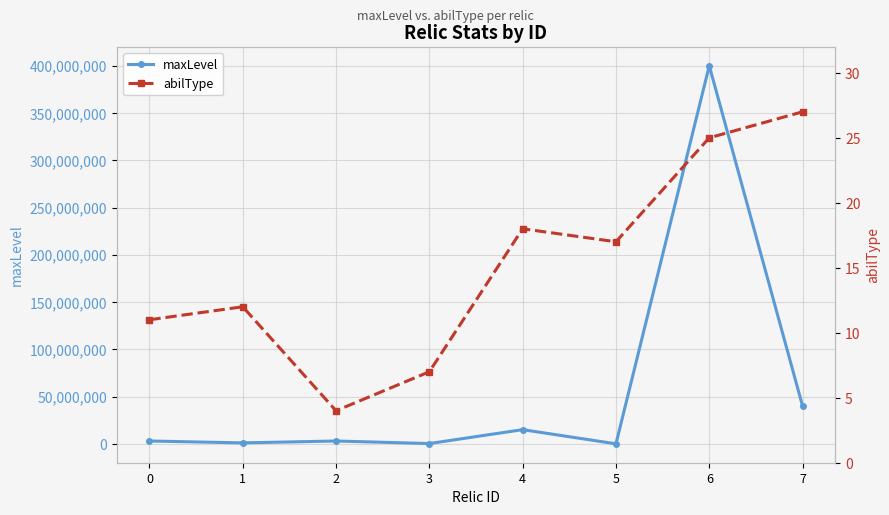

What is the average value of the maxLevel series?

57790000